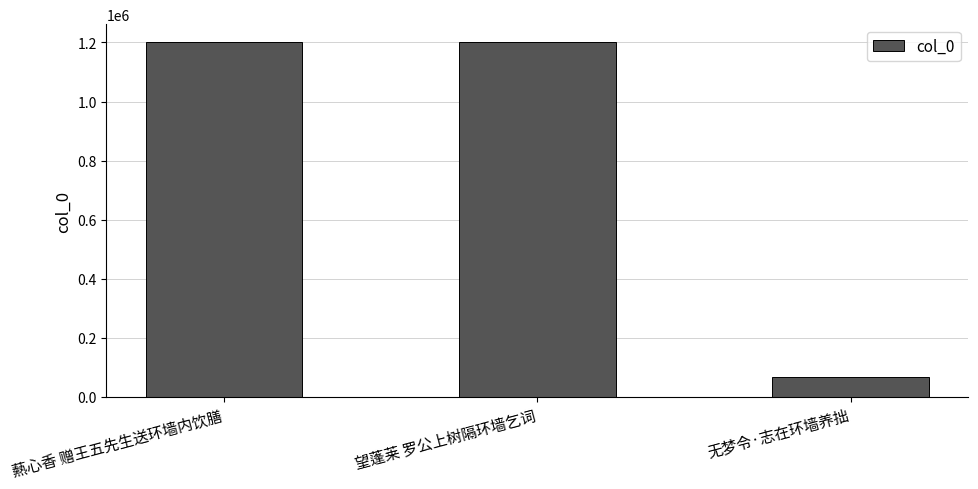

What is the change in value from 爇心香 赠王五先生送环墙内饮膳 to 望蓬莱 罗公上树隔环墙乞词?

-388